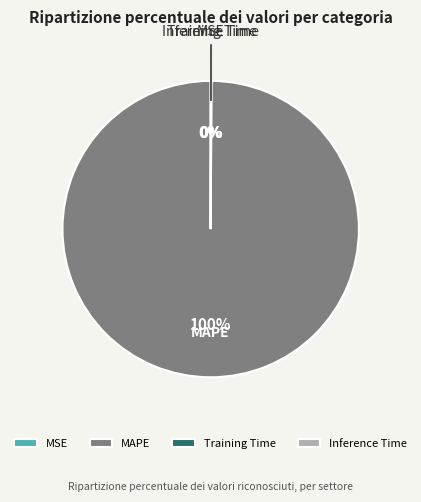

To the nearest percent, what percentage of the pie is MAPE?

100%